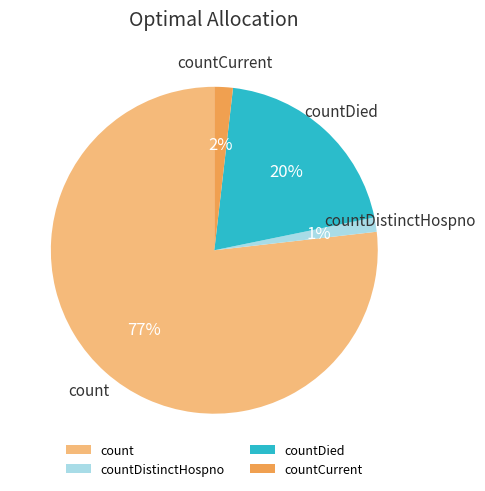

Combined, do countDied and countCurrent account for over 50%?

No